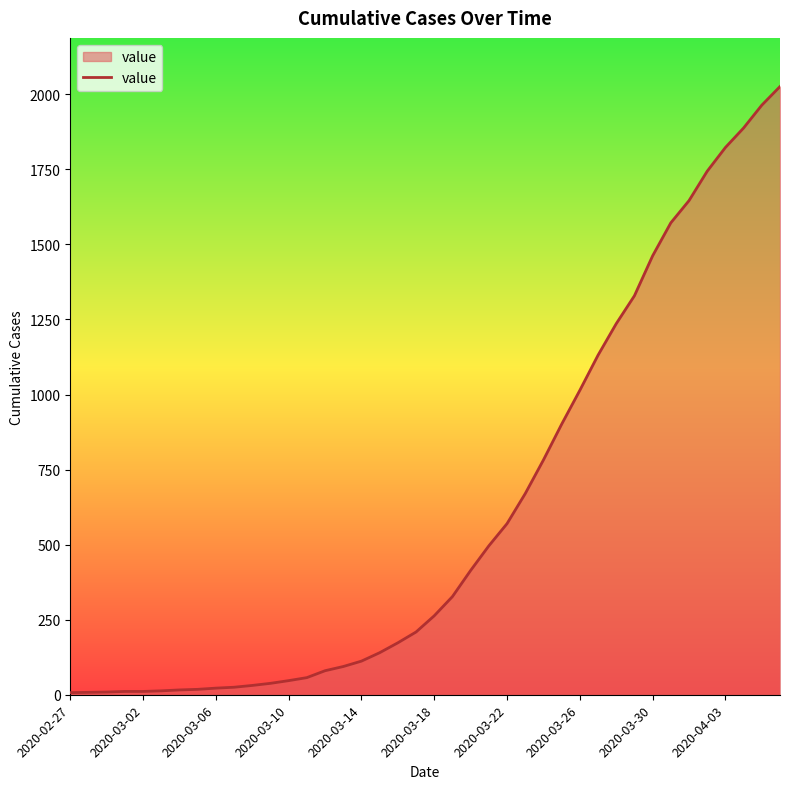

How many values are below 263?

20